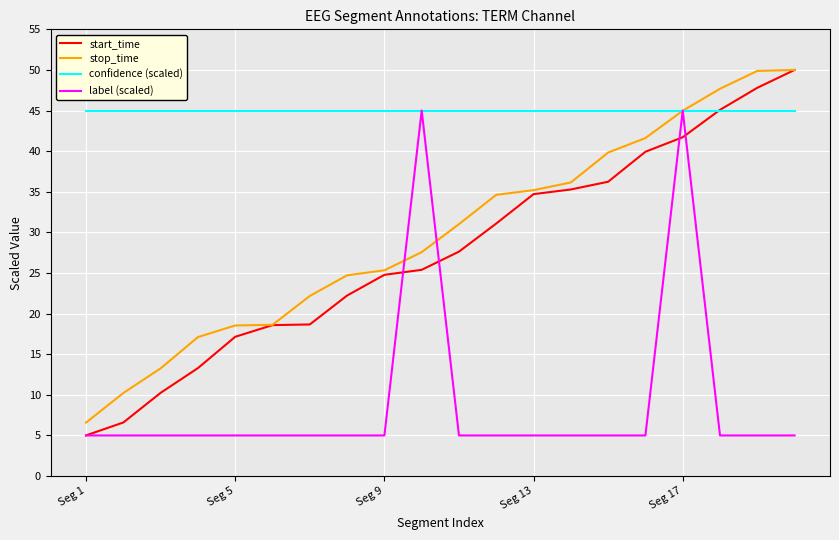

What is the difference between the maximum and second lowest values in the stop_time series?

39.8